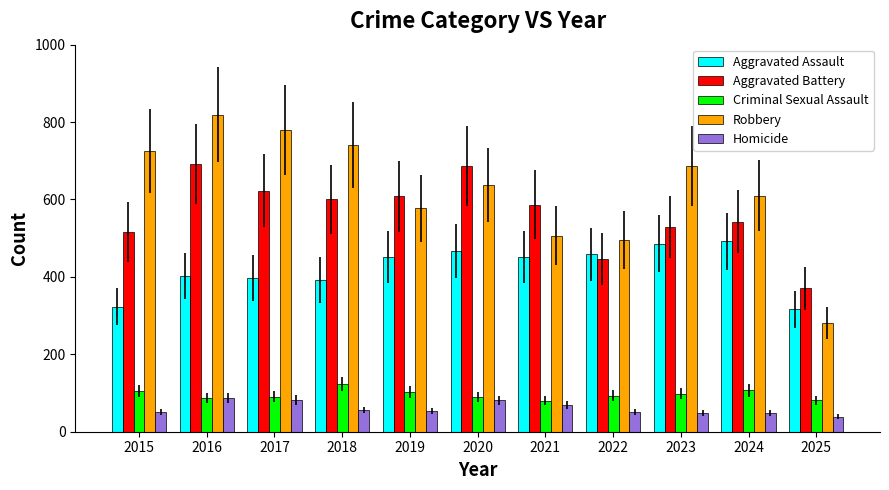

What is the total value across all series at 2017?

1972